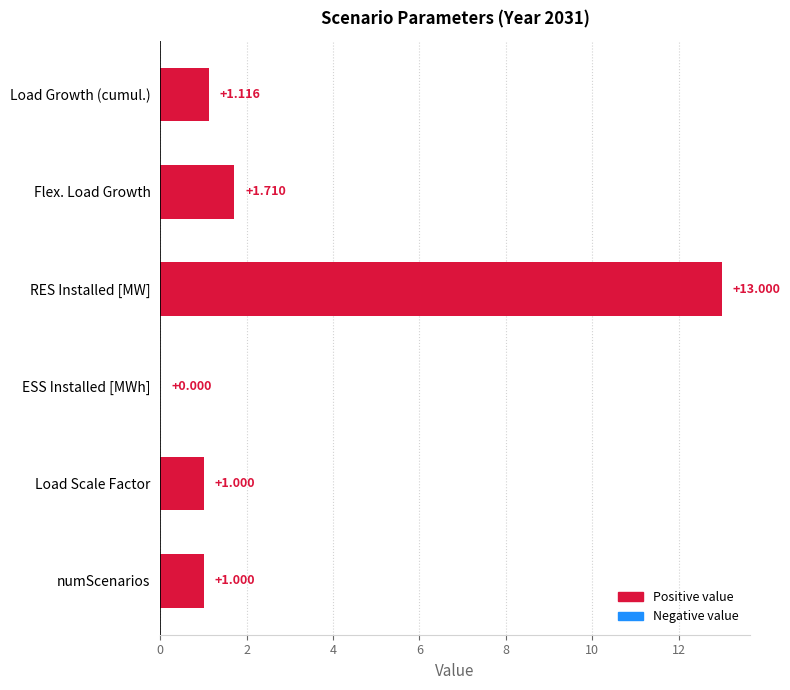

At which label is the value closest to 6?

Flex. Load Growth